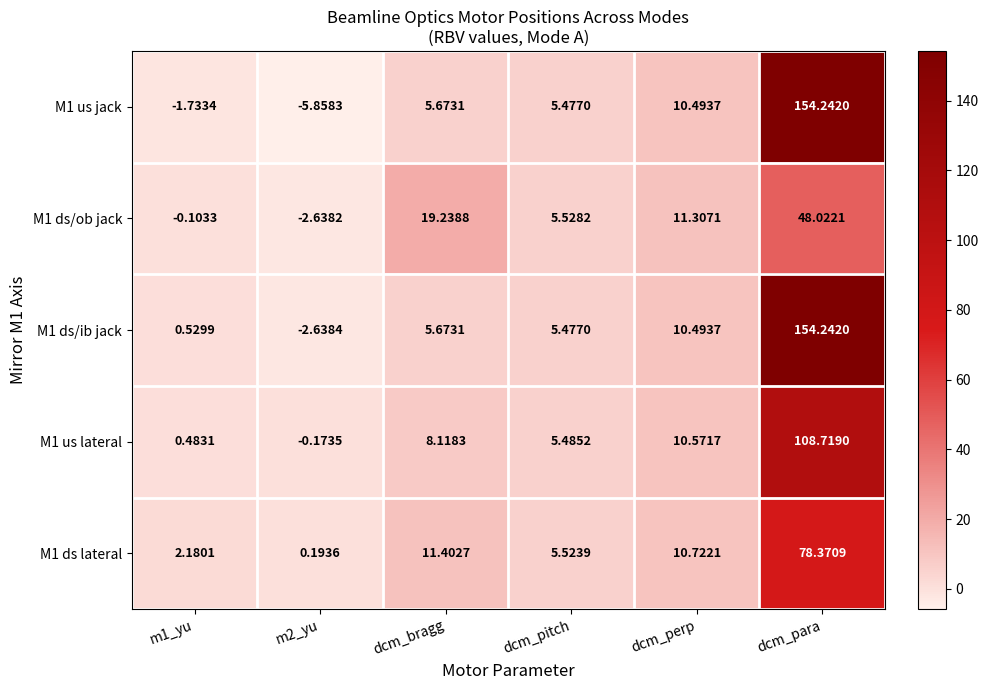

Is the value of M1 ds lateral at dcm_perp greater than the value of M1 ds/ib jack at dcm_perp?

Yes